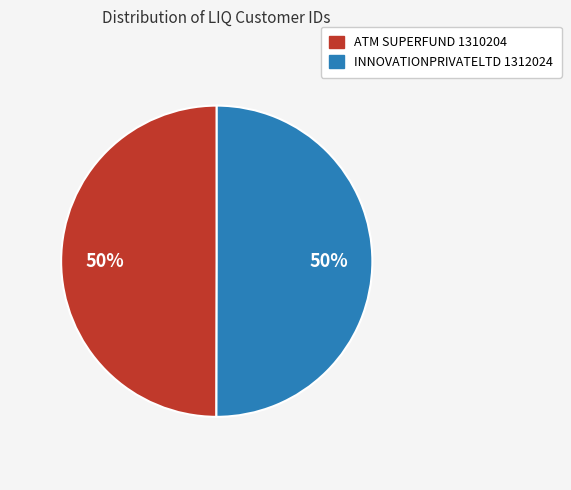

Count the number of slices in the pie.

2